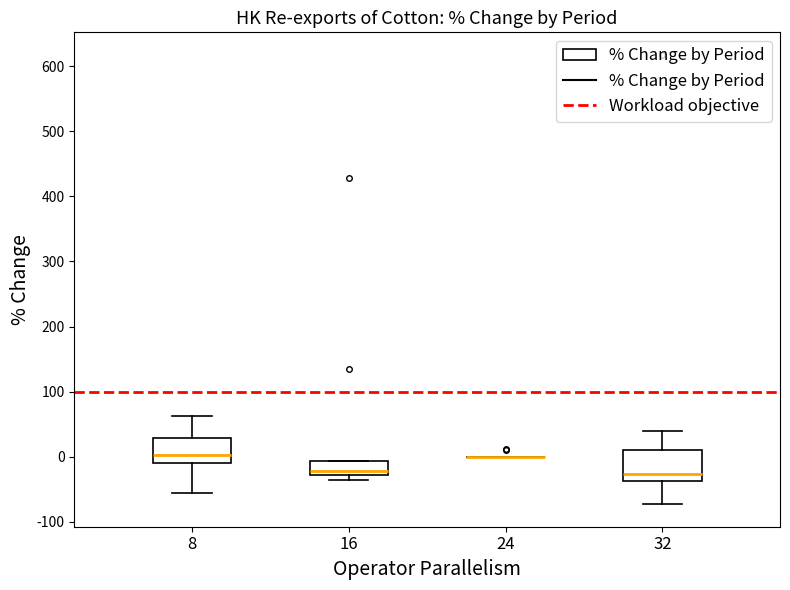

Reading left to right, transcribe this box plot: for each box, give where its median line is, the range the box spans, and where its two whiskers end, as read against the y-axis. The values are not printed on the chart, so give them approximately, as read against the axis.

8: median 0, box -10 to 30, whiskers -60 to 60
16: median -20, box -30 to -10, whiskers -40 to -10
24: box collapsed to a line at 0, whiskers 0 to 0
32: median -30, box -40 to 10, whiskers -70 to 40